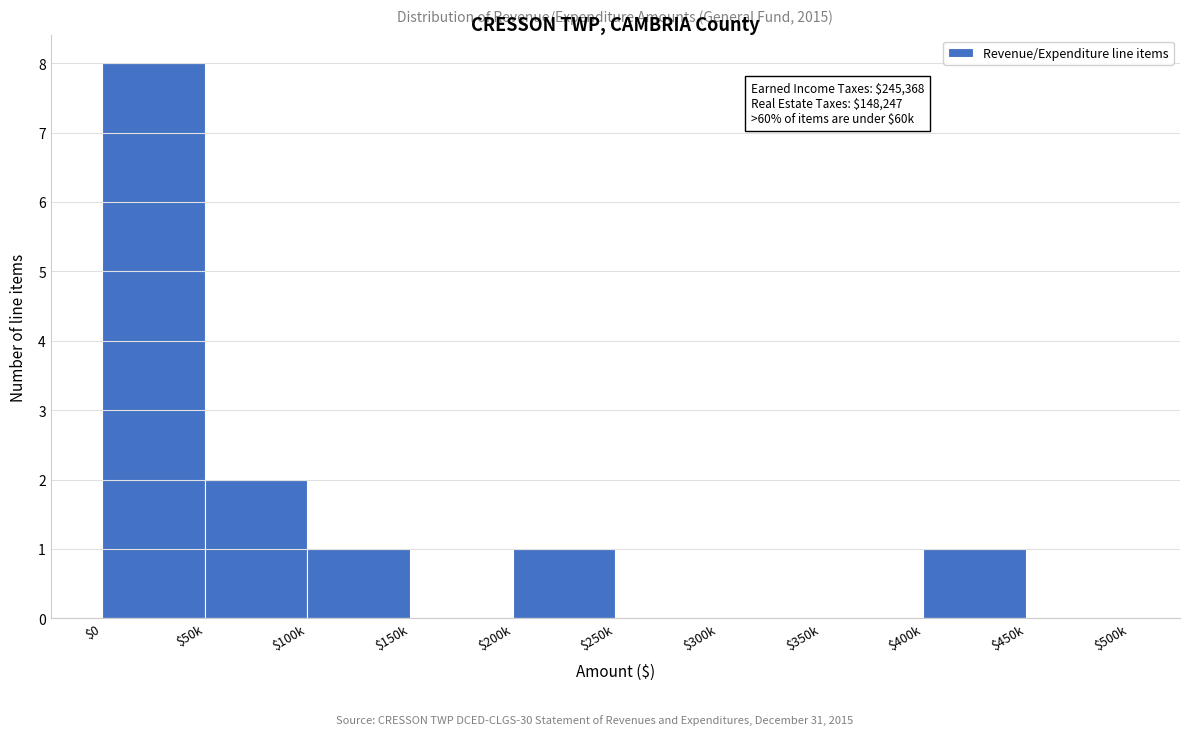

Where is the data nearest to the value 4?

$50k